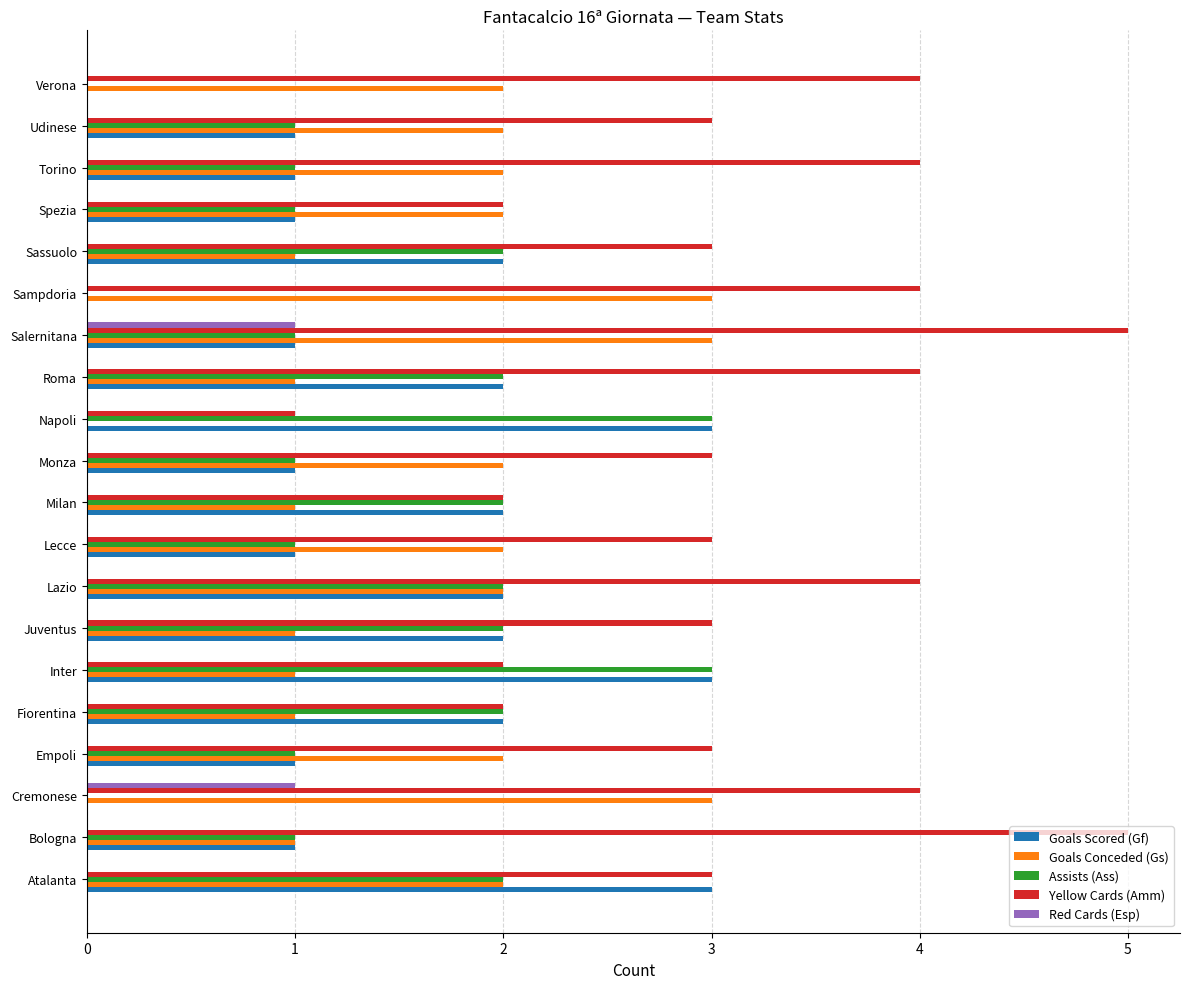

What is the maximum value for Assists (Ass)?

3